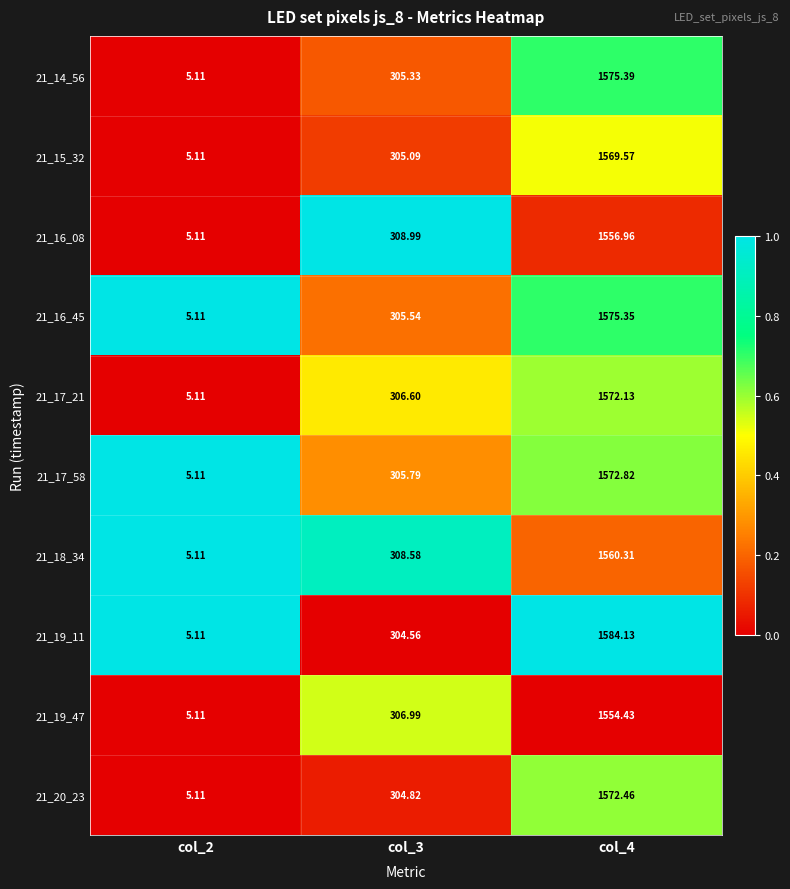

Is the value of 21_14_56 at col_3 greater than the value of 21_17_21 at col_4?

No